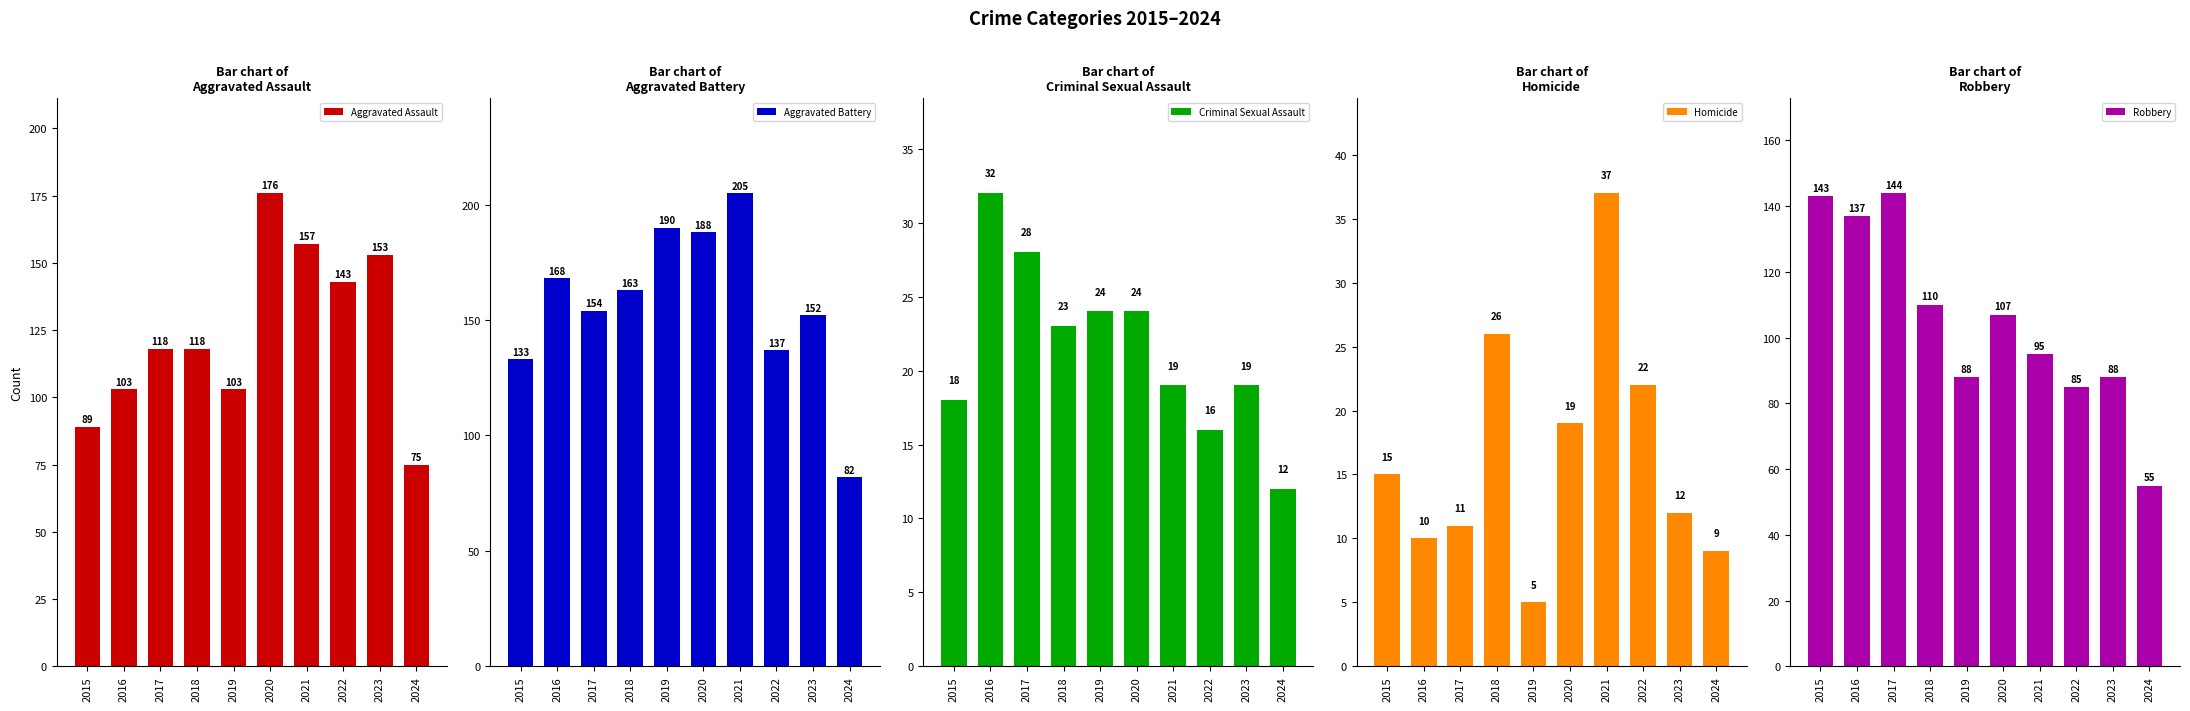

How many data points in Aggravated Battery are above 163?

4